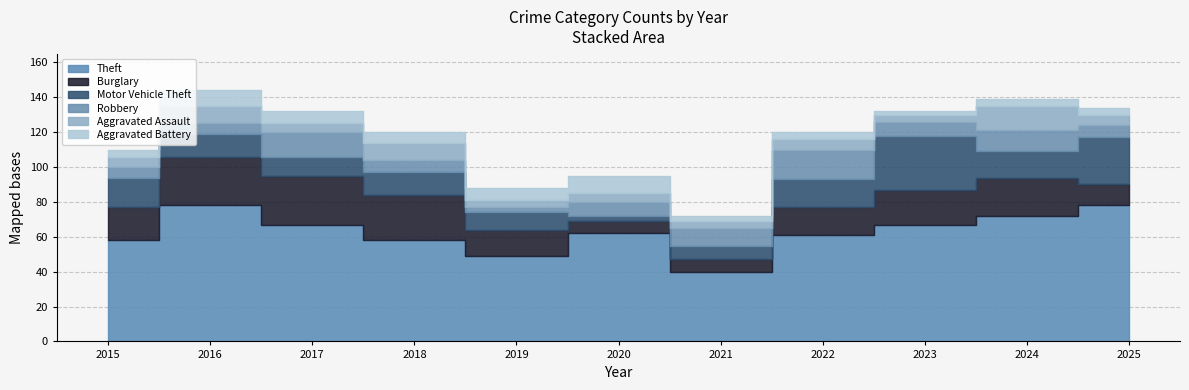

How many interior local valleys does the Aggravated Battery series have?

3